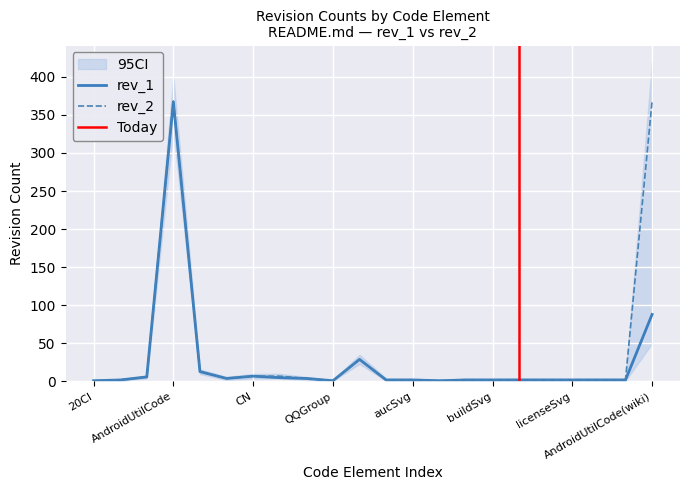

Reading left to right, list all the values displayed in this chart.

rev_1: 20CI=1	@Blankj=2	API=6	AndroidUtilCode=367	AucFrameTemplate=13	CHANGELOG=4	CN=7	LICENSE=5	QQ=4	QQGroup=1	README=29	apiSvg=2	aucSvg=2	auc_frame=1	blogSvg=2	buildSvg=2	changeLog=2	jianshuSvg=2	licenseSvg=2	qqgroupSvg=2	weiboSvg=2	AndroidUtilCode(wiki)=88
rev_2: 20CI=1	@Blankj=2	API=6	AndroidUtilCode=368	AucFrameTemplate=13	CHANGELOG=4	CN=7	LICENSE=7	QQ=4	QQGroup=1	README=29	apiSvg=2	aucSvg=2	auc_frame=1	blogSvg=2	buildSvg=2	changeLog=2	jianshuSvg=2	licenseSvg=2	qqgroupSvg=2	weiboSvg=2	AndroidUtilCode(wiki)=368